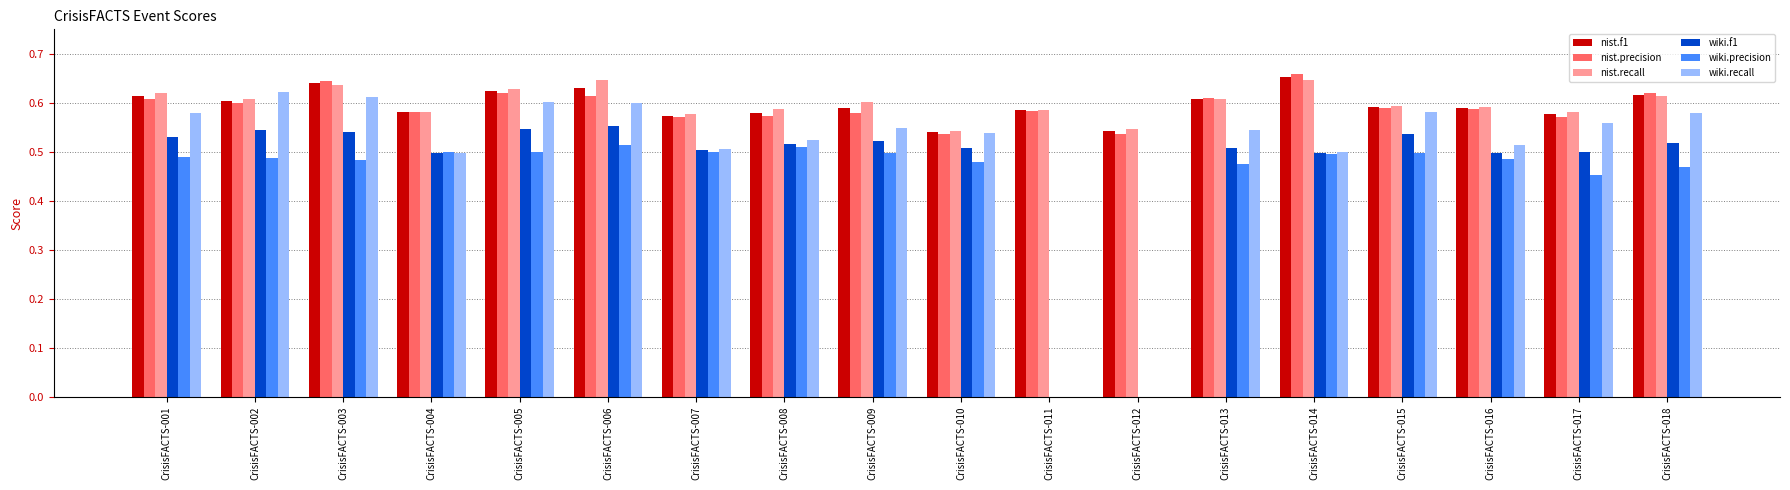

Which series changed the most between CrisisFACTS-002 and CrisisFACTS-014?

wiki.recall